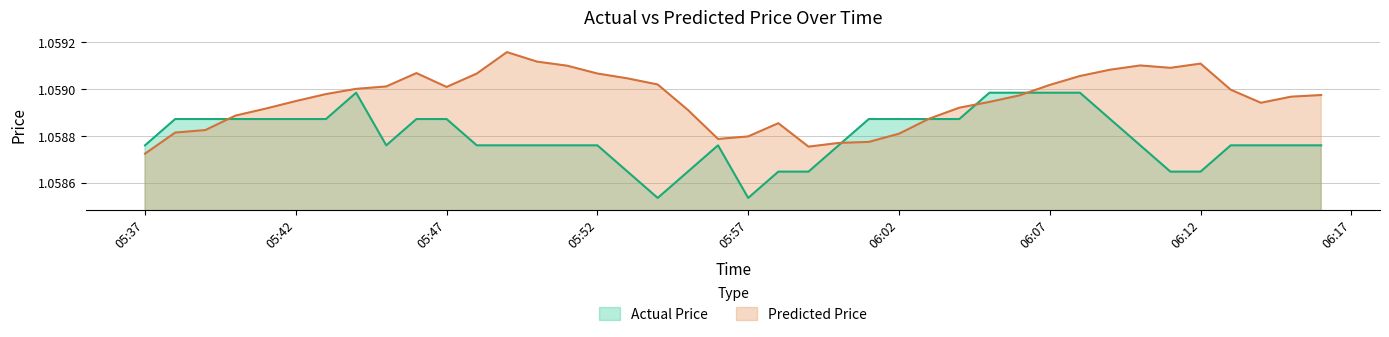

Which series has the largest range (max minus min)?

Actual Price